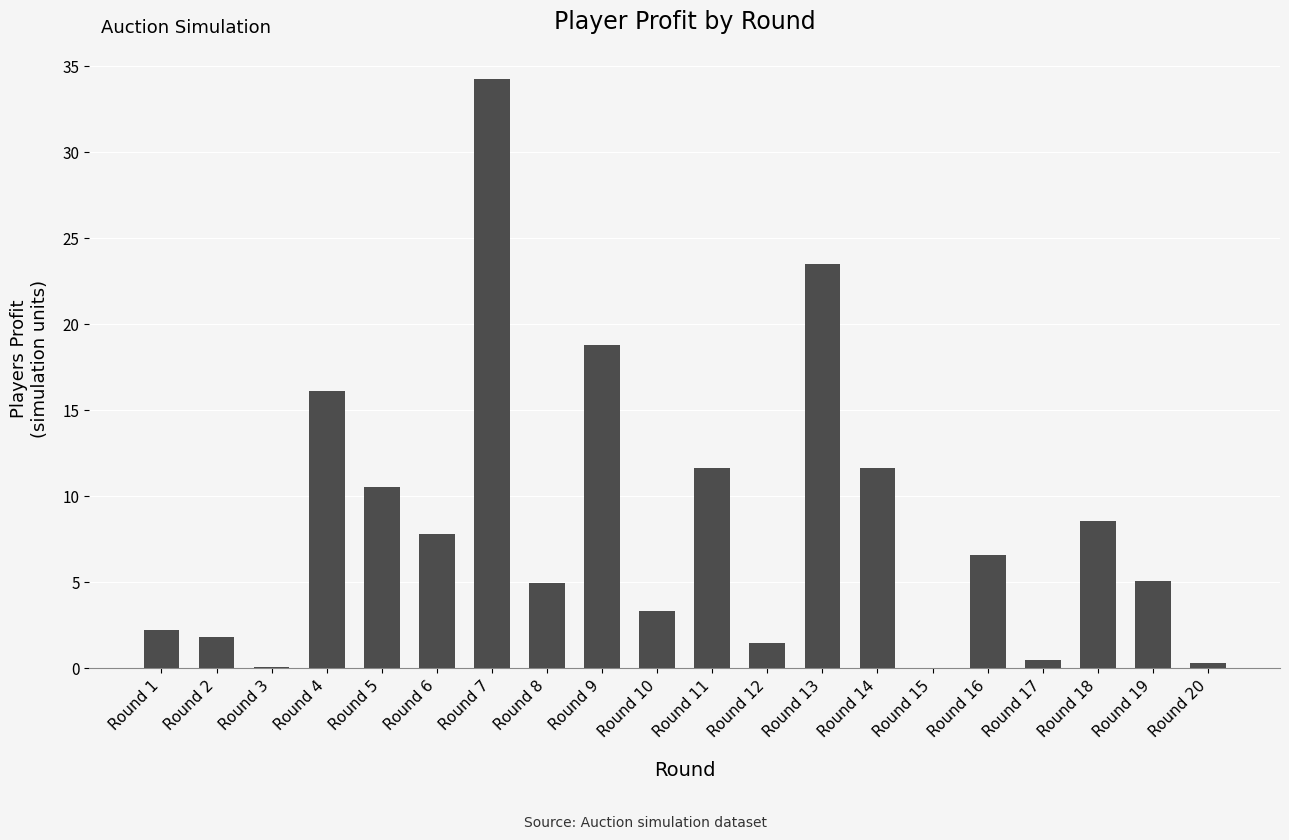

Read the value at Round 14.

11.7